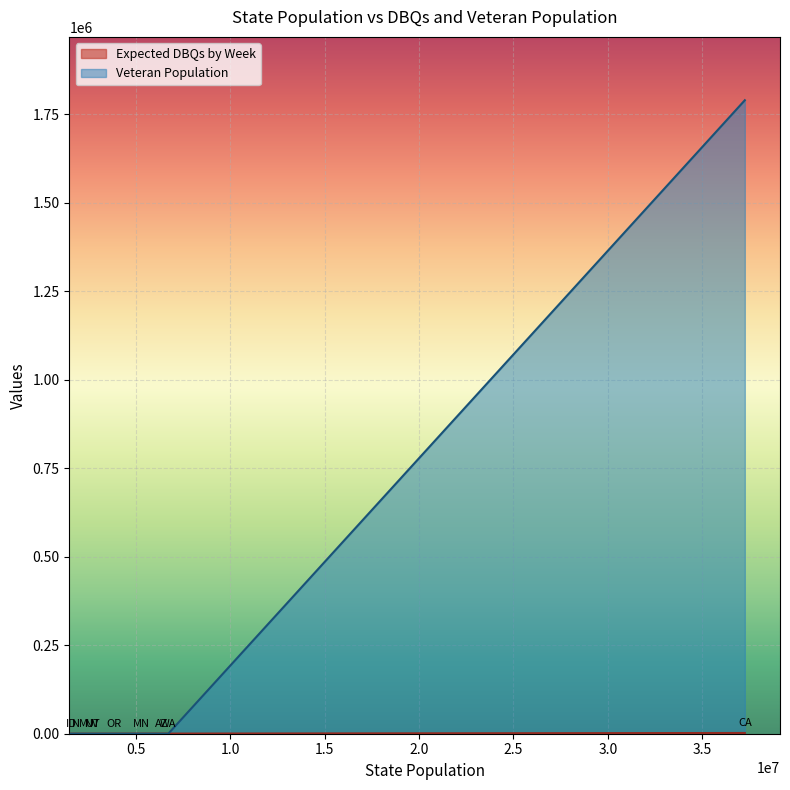

At which category does Expected DBQs by Week reach its first local valley?

OR